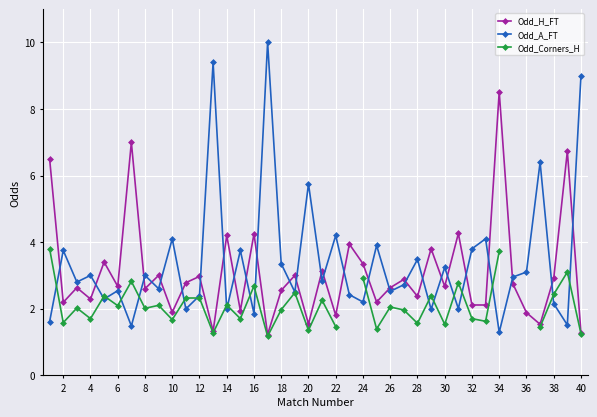

The value of Odd_A_FT at 10 is 5.9. True or false?

False